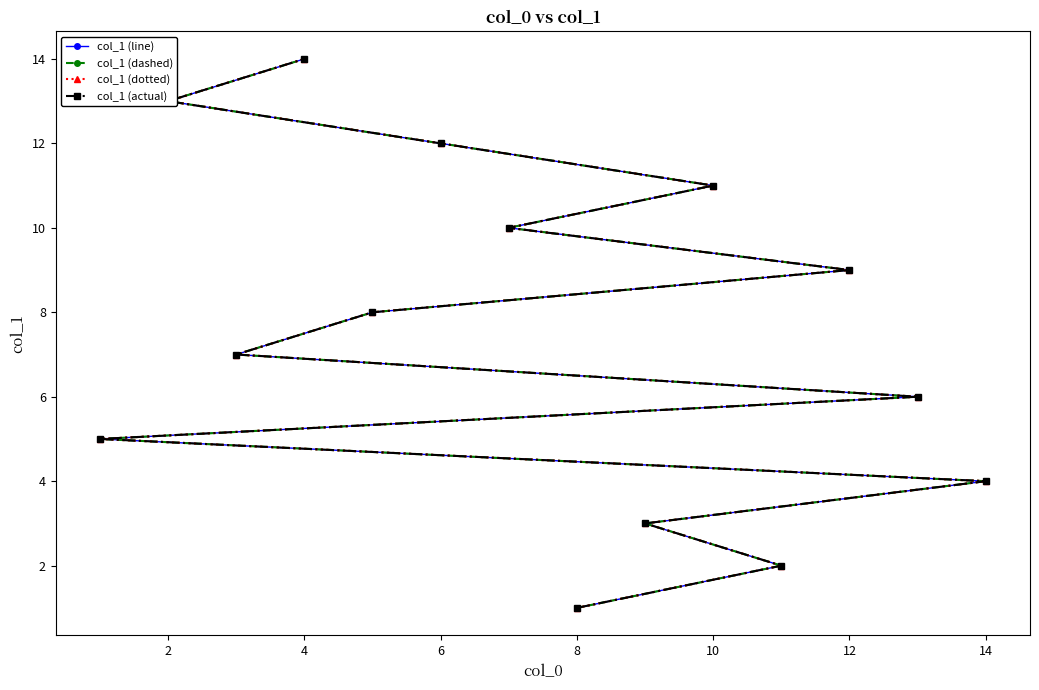

True or false: col_1 (dotted) and col_1 (actual) intersect in this chart.

False